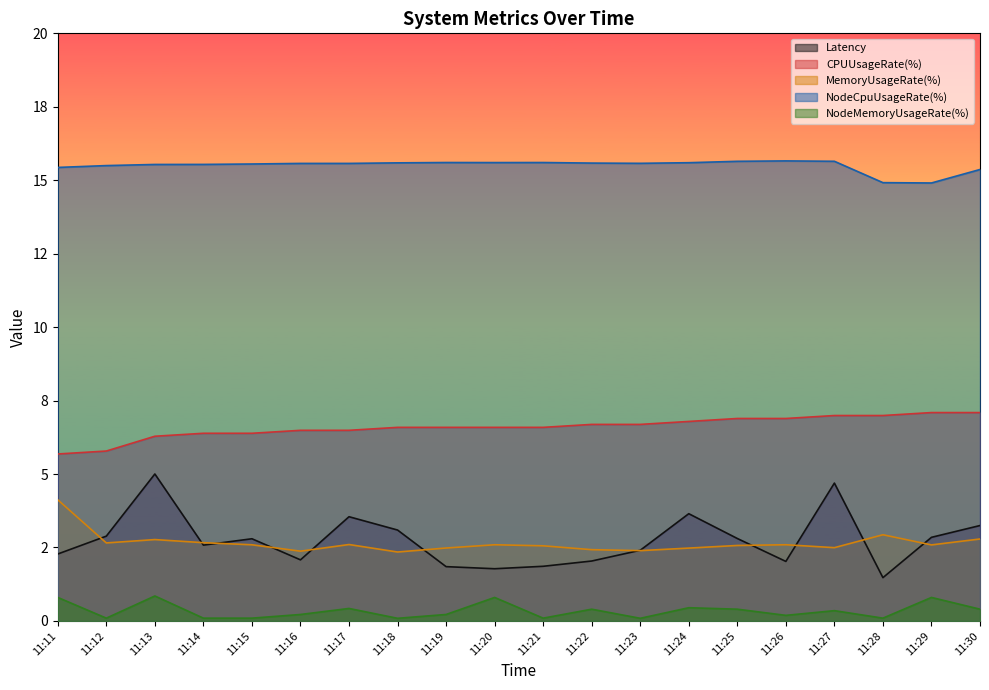

Rank the series by their maximum value, from highest to lowest.

NodeCpuUsageRate(%), CPUUsageRate(%), Latency, MemoryUsageRate(%), NodeMemoryUsageRate(%)